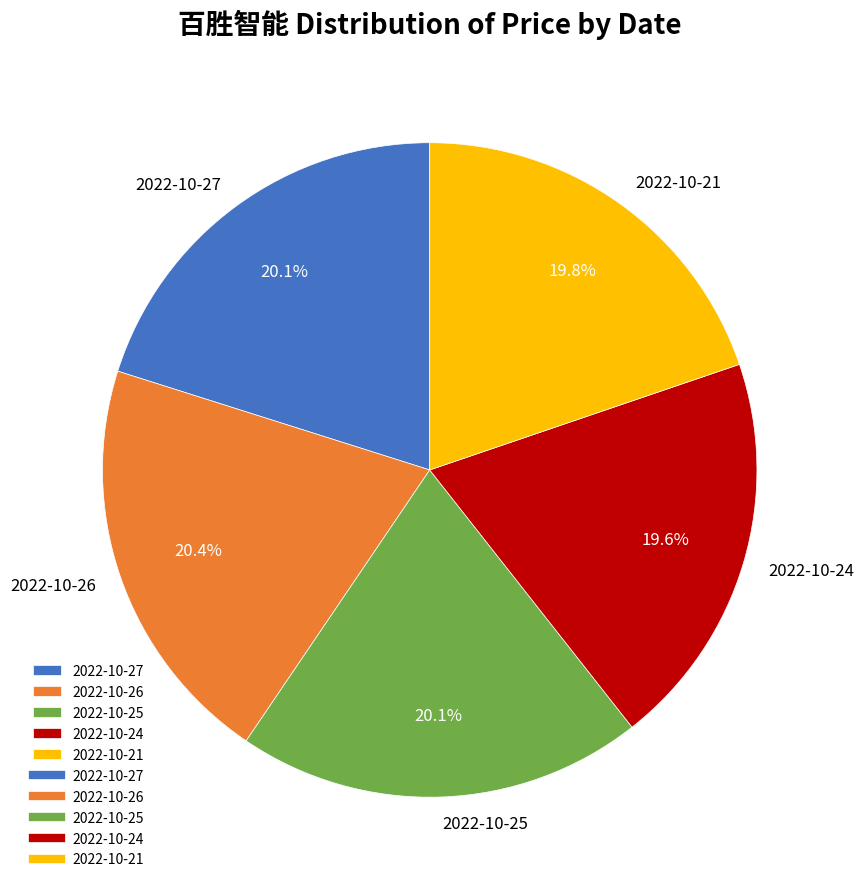

How much of the chart is everything except 2022-10-25?

79.9%